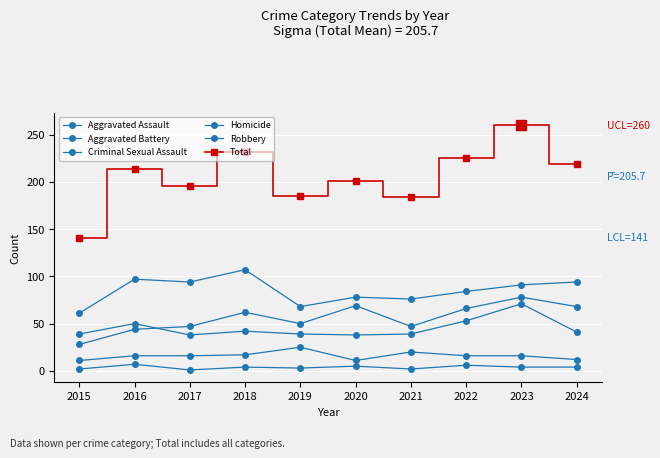

How many values in the Criminal Sexual Assault series are below 16?

3